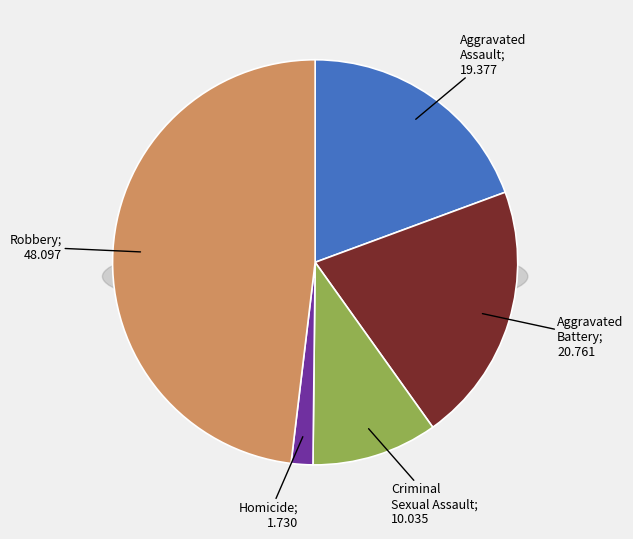

To the nearest percent, what portion does Robbery represent?

48%